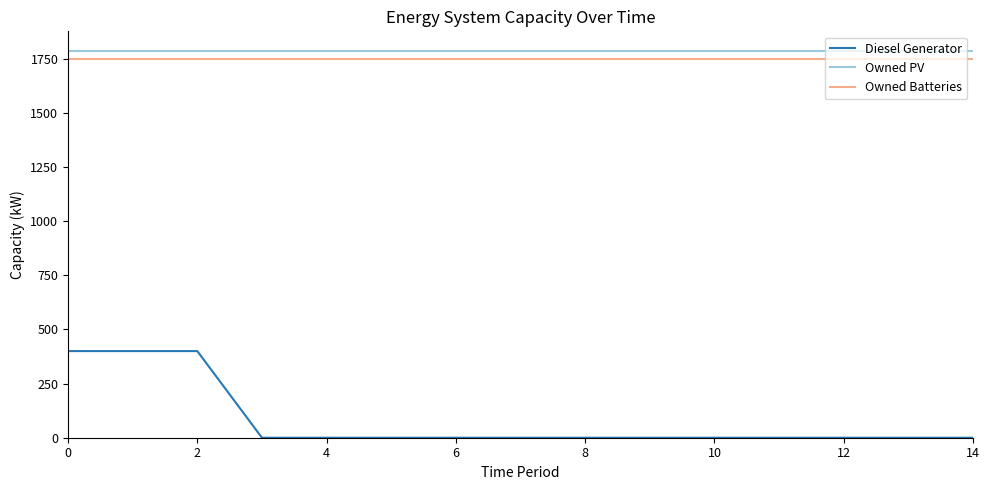

What is the difference between the maximum and minimum values in the Diesel Generator series?

400